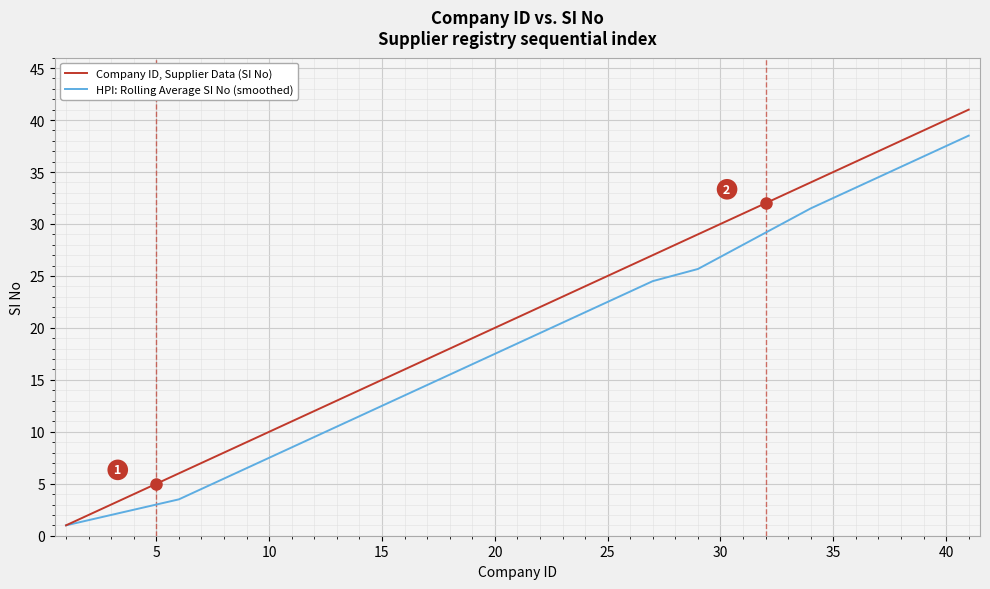

Which series has the largest range (max minus min)?

Company ID, Supplier Data (SI No)